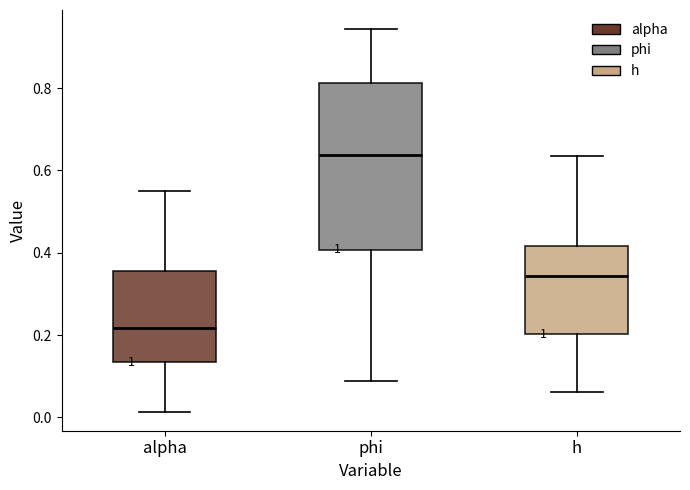

Where does the median line of the box for h sit on the y-axis? The values are not printed on the chart, so give them approximately, as read against the axis.

0.34